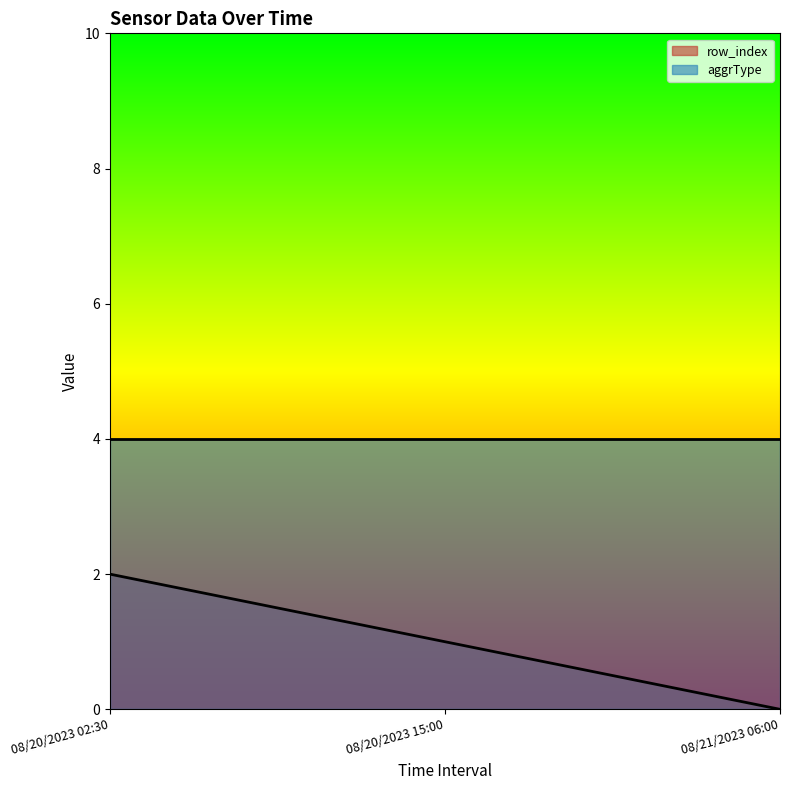

List the labels in order of value, smallest first.

08/21/2023 06:00, 08/20/2023 15:00, 08/20/2023 02:30